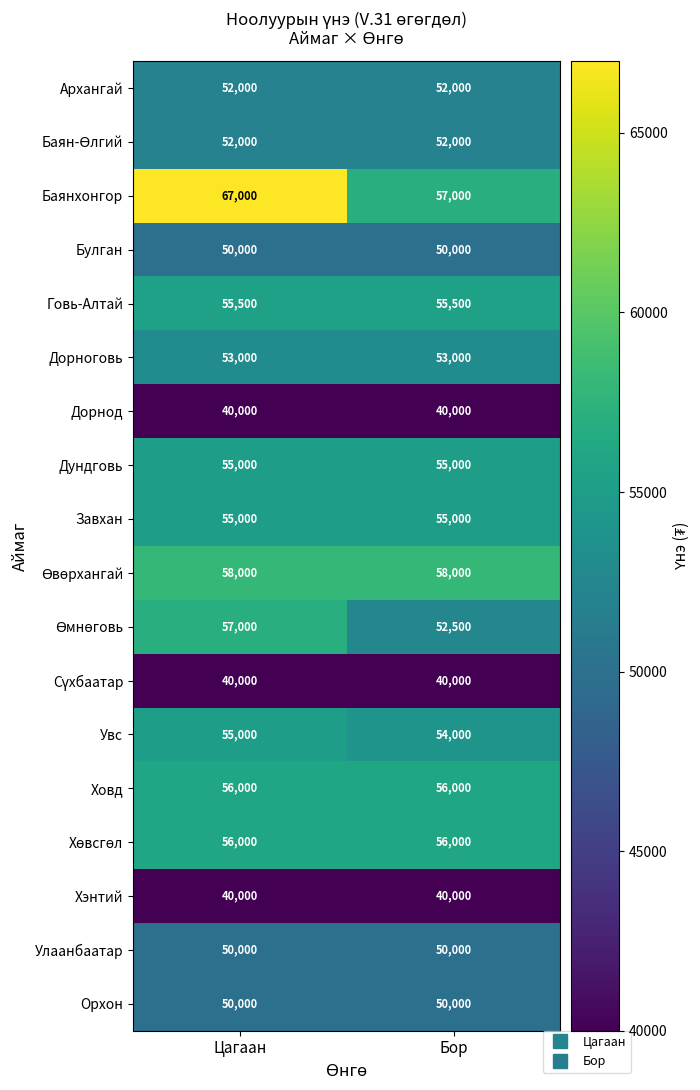

How many data points does each series have?

2